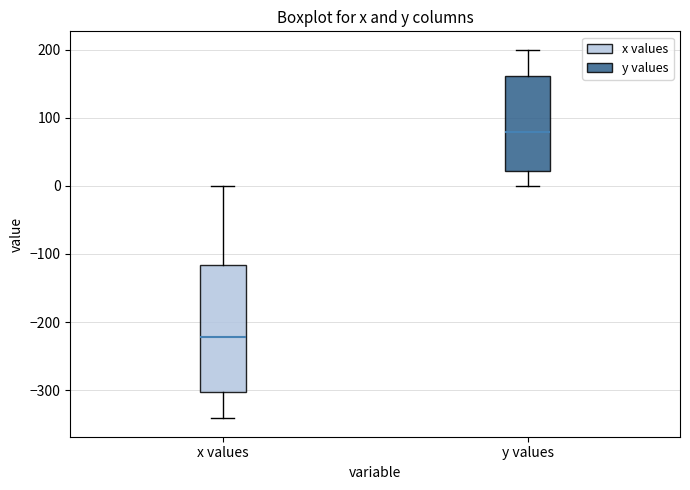

Which box's median line is the highest?

y values